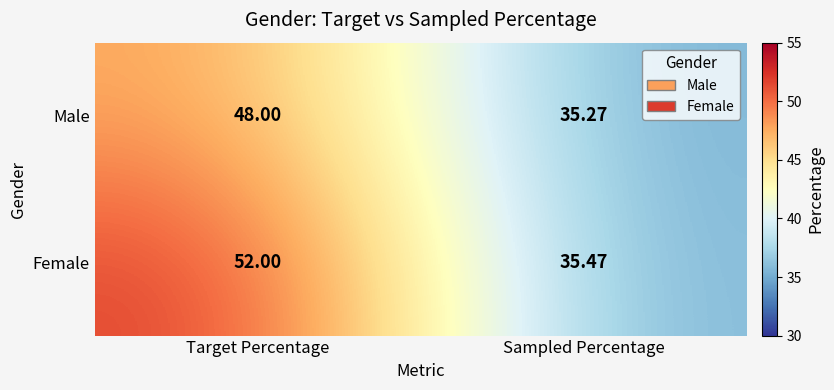

How many series are shown in this chart?

2